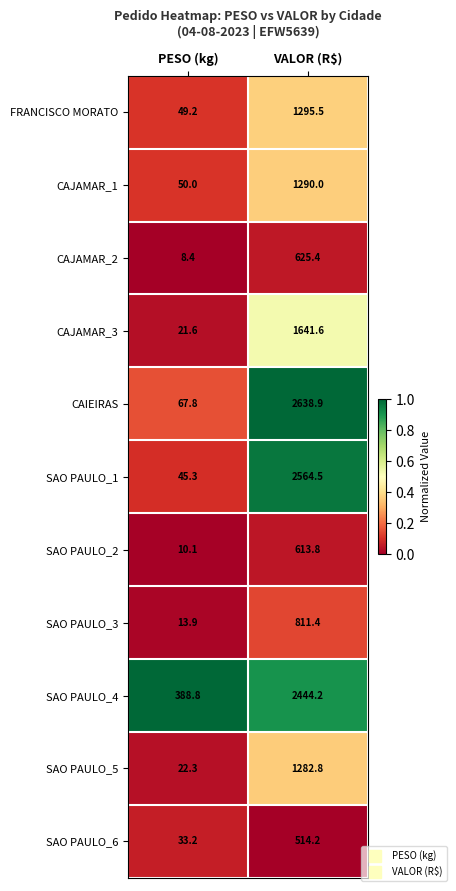

Between PESO (kg) and VALOR (R$), which series saw the biggest shift?

CAIEIRAS